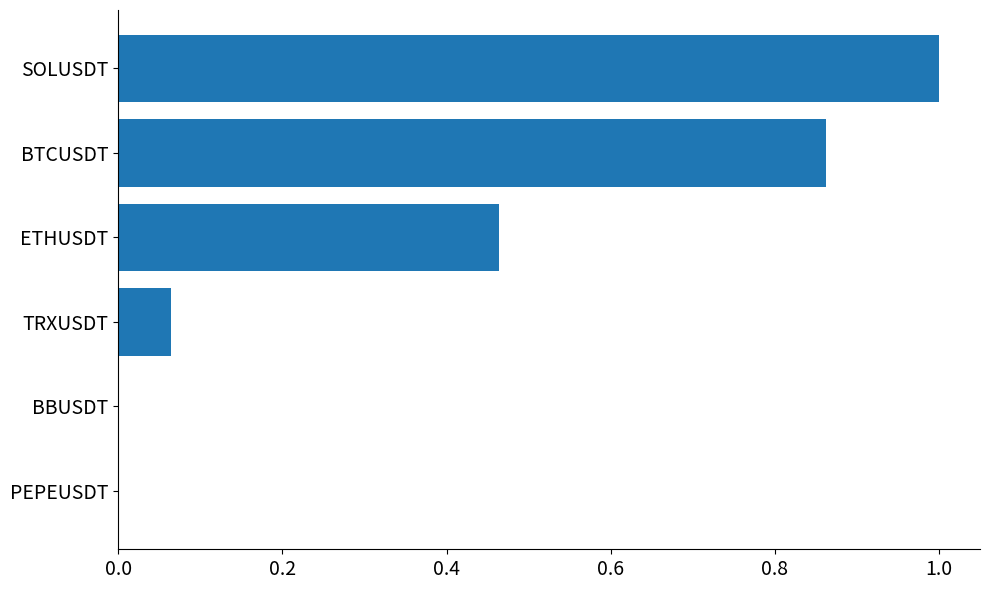

What is the approximate value at SOLUSDT?

1.0